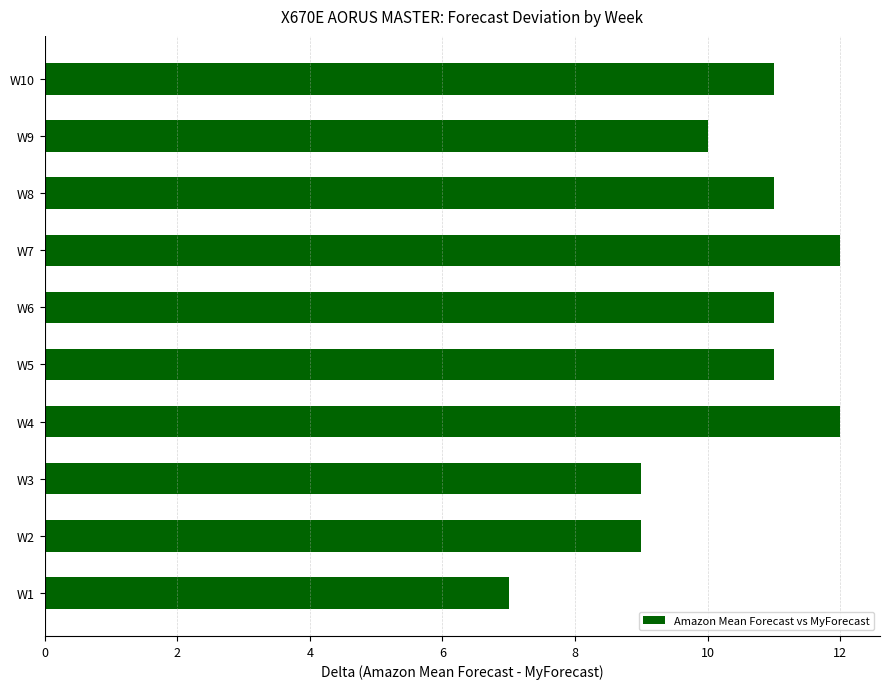

What value does the data have at W3?

9